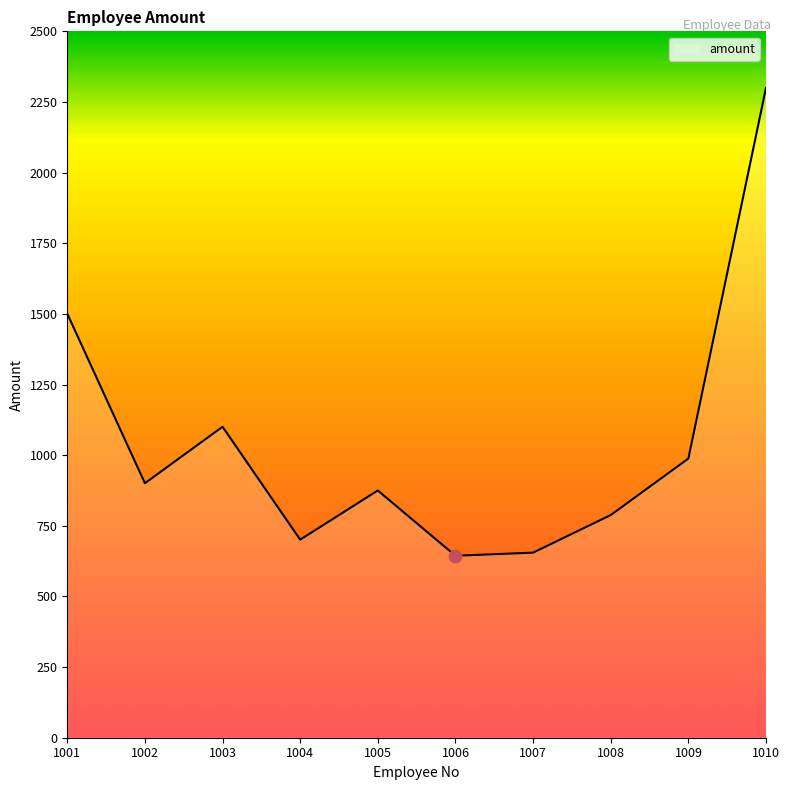

What is the change in value from 1007 to 1010?

+1645.0